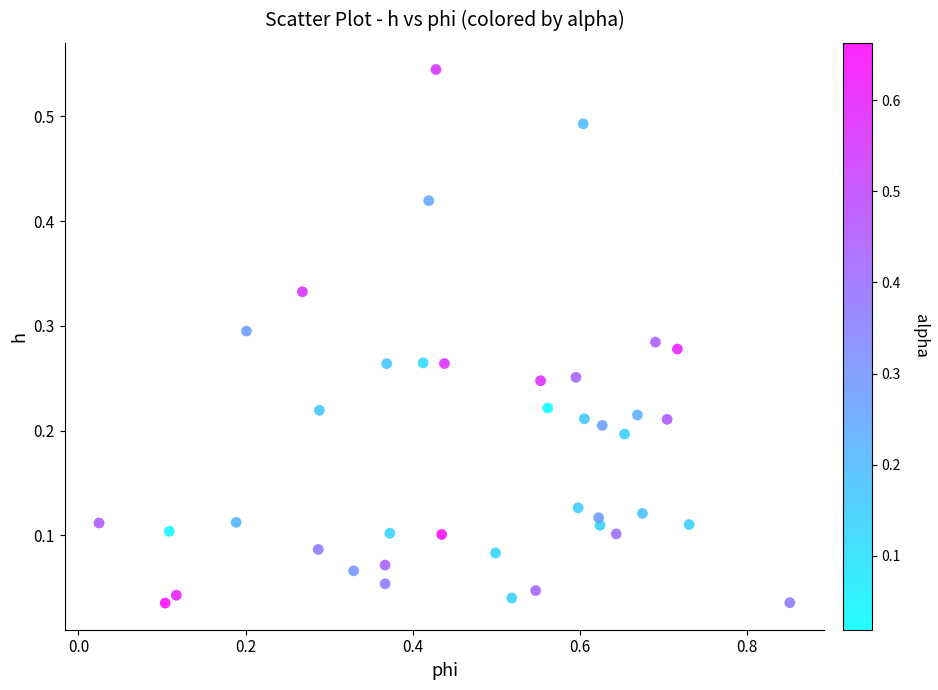

What is the range of X values (max minus min)?

0.8